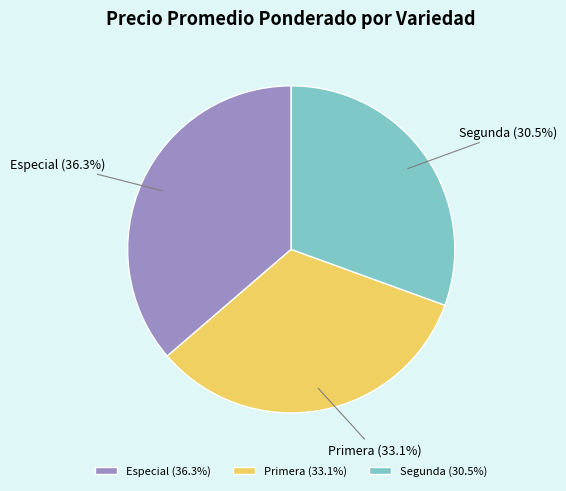

To the nearest percent, what is the difference between the largest and smallest slice percentages?

6%